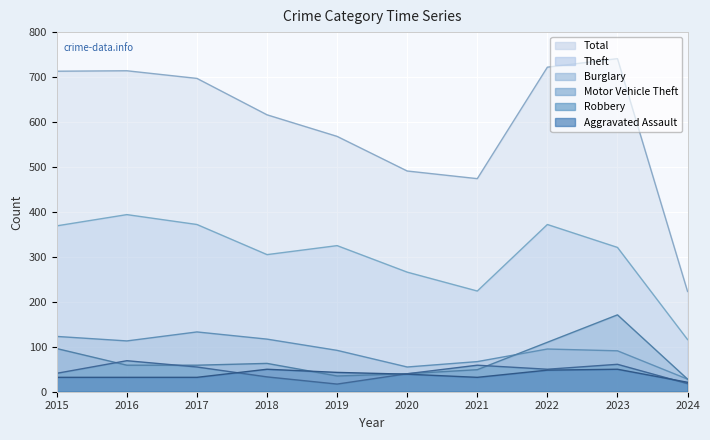

After their last crossing, which series has the higher values: Aggravated Assault or Motor Vehicle Theft?

Motor Vehicle Theft